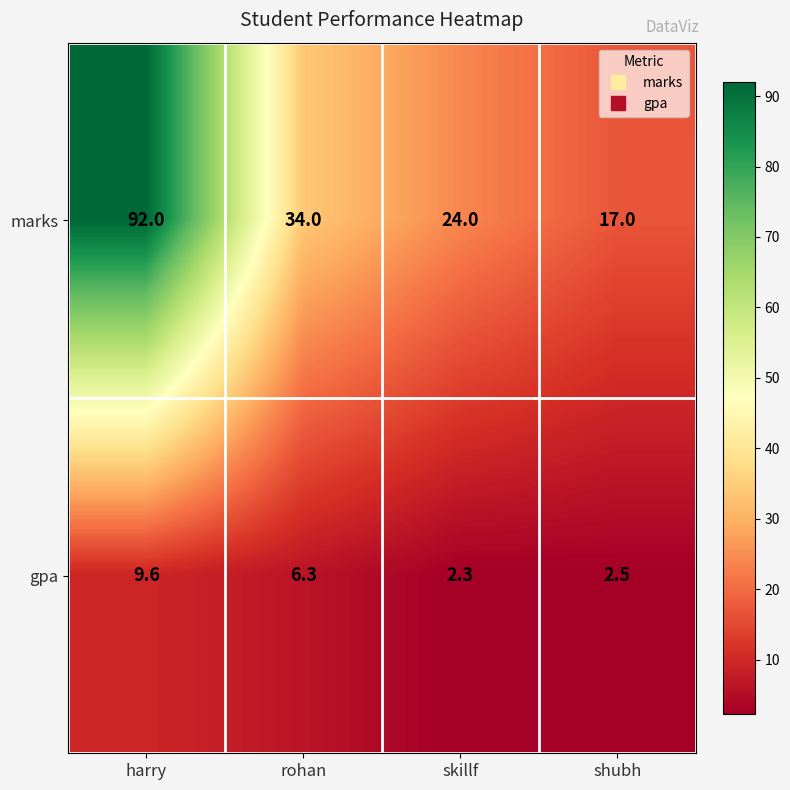

Which series has the widest spread of values?

marks